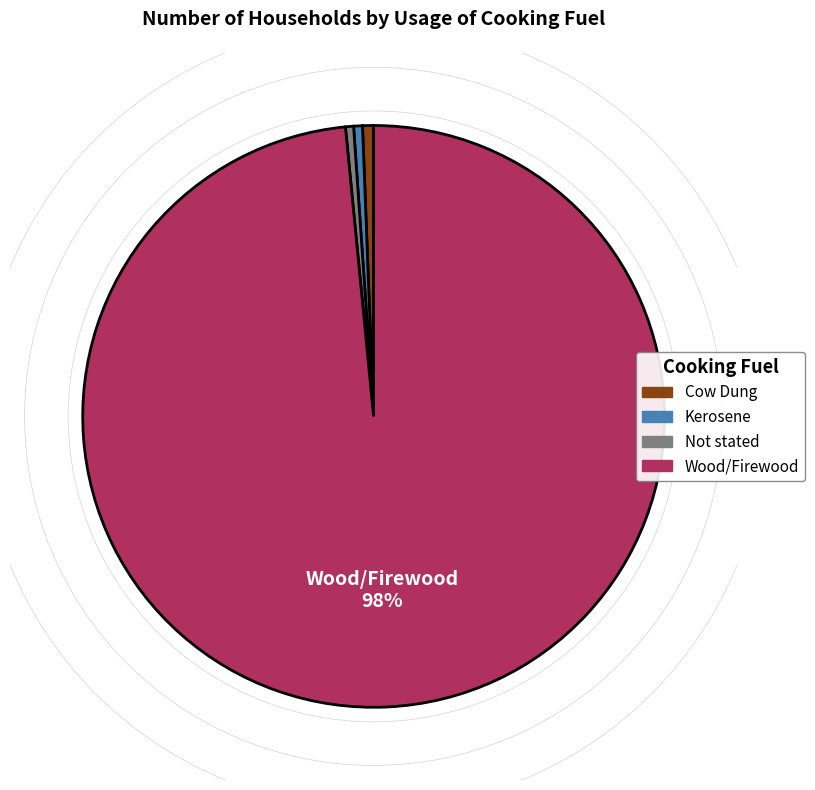

Which slice is the largest?

Wood/Firewood